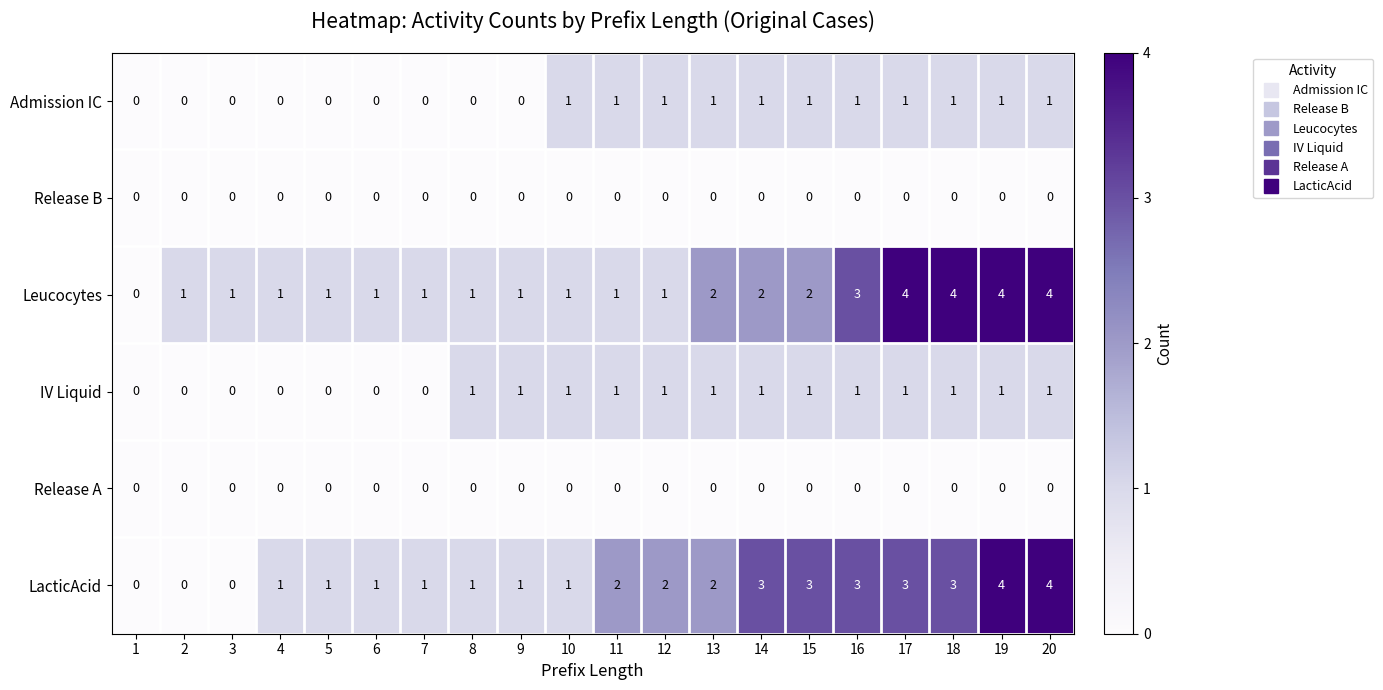

The value of Release B at 20 is 0. True or false?

True